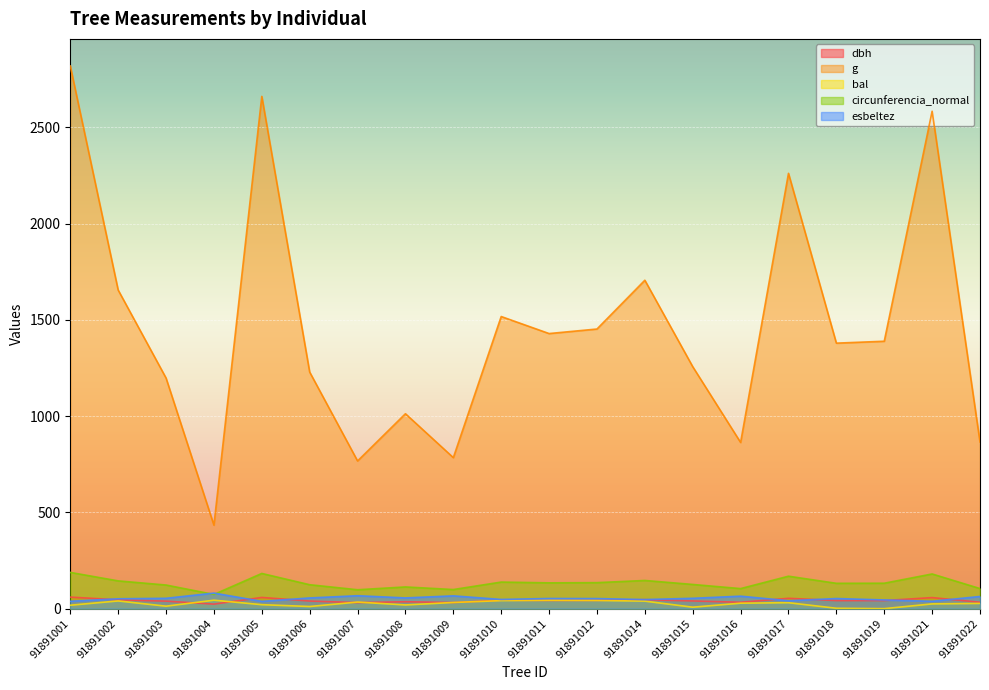

In dbh, how many points are lower than both neighbors (excluding endpoints)?

6